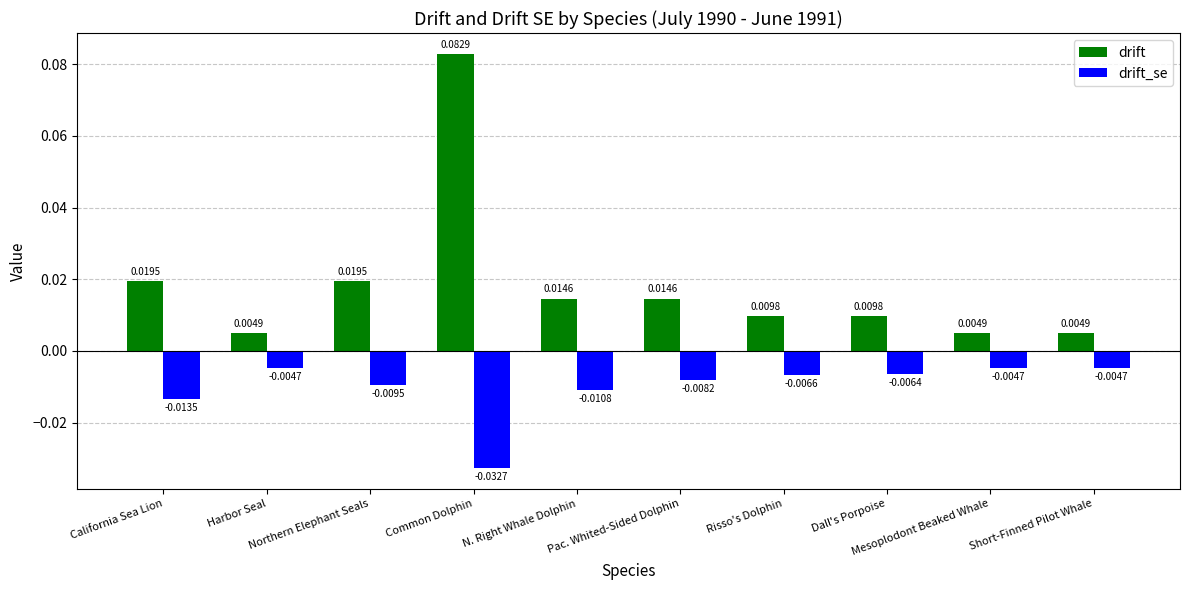

Which series has the largest total across all categories?

drift